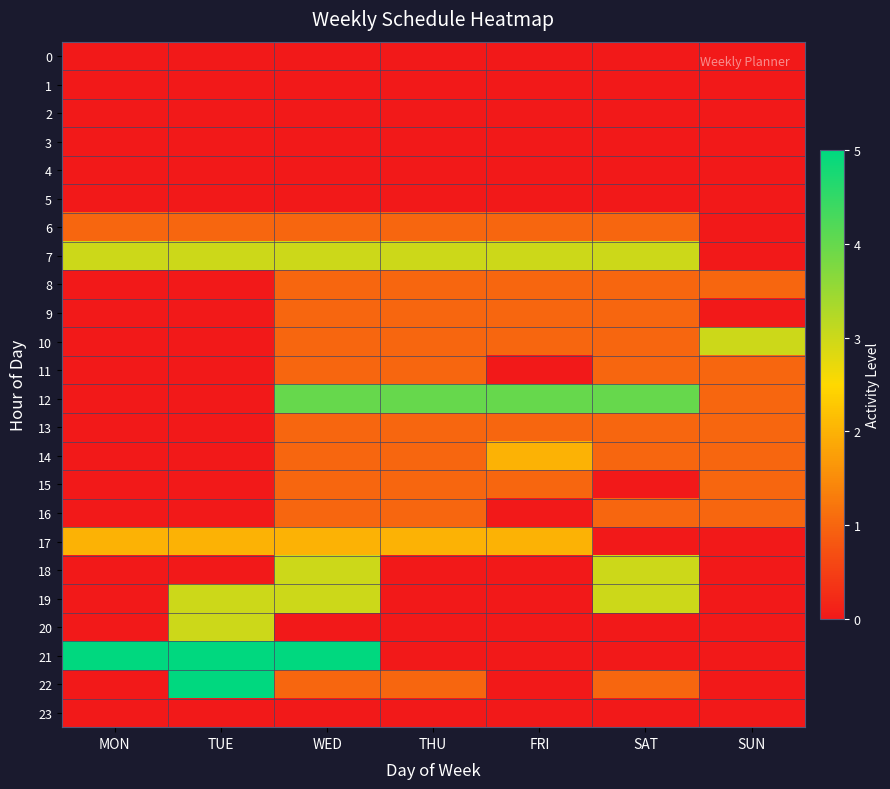

How many distinct data groups are displayed?

24